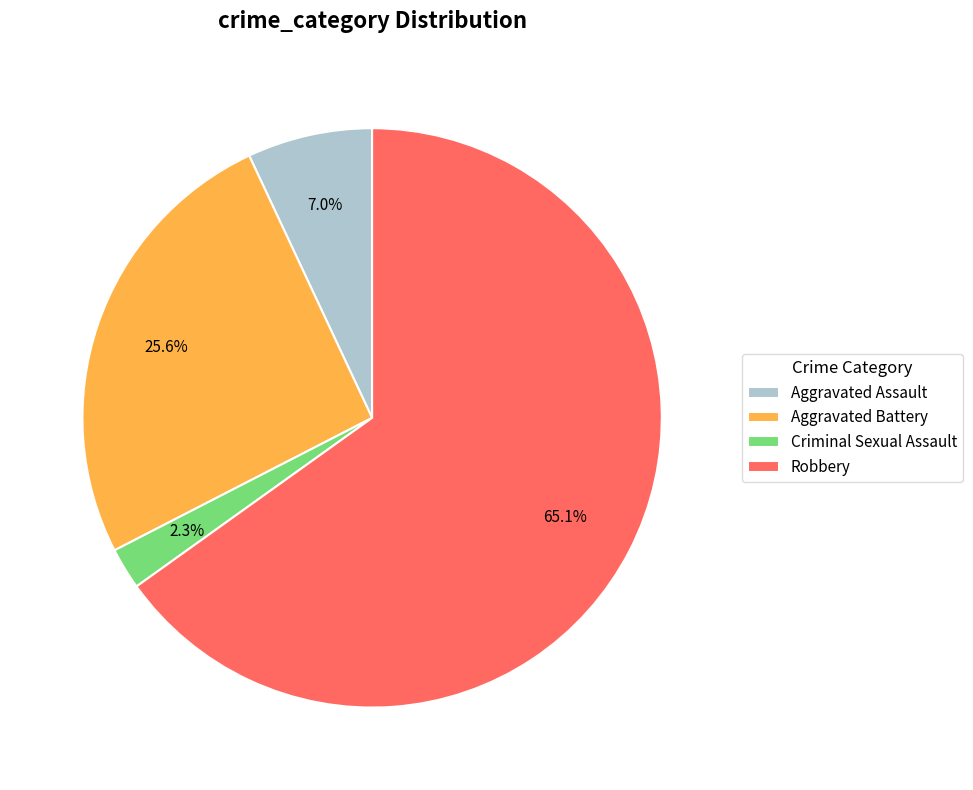

Is the sum of Criminal Sexual Assault and Aggravated Assault greater than half?

No